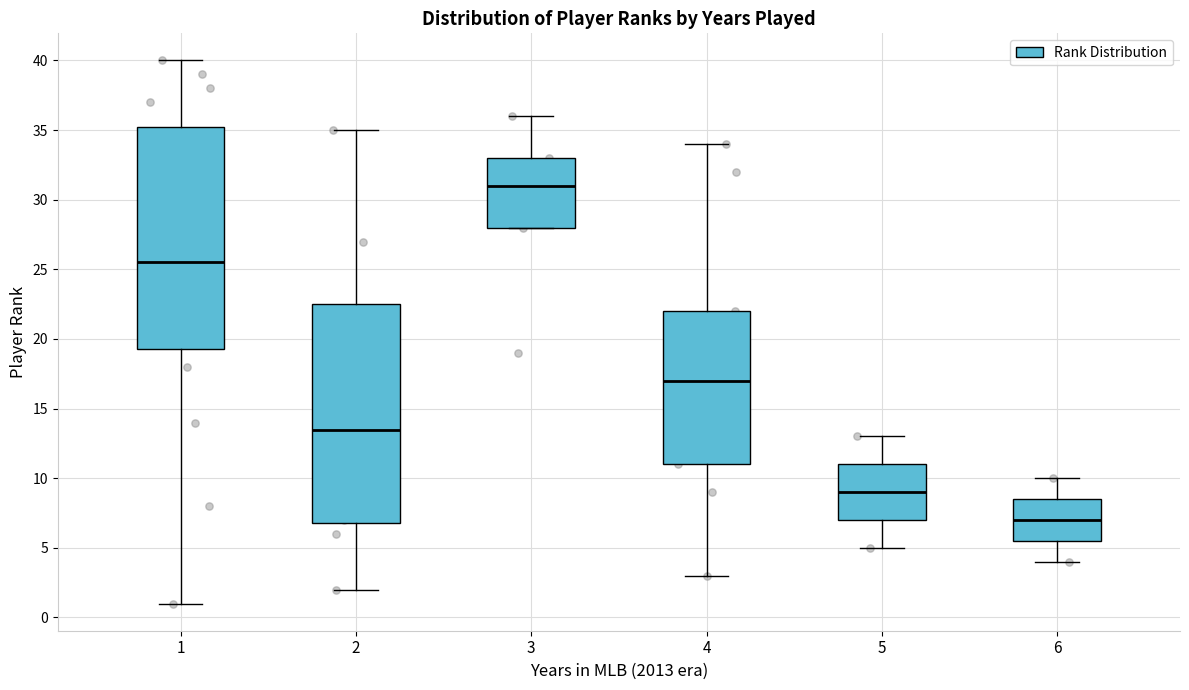

Which box's median line is the lowest?

6